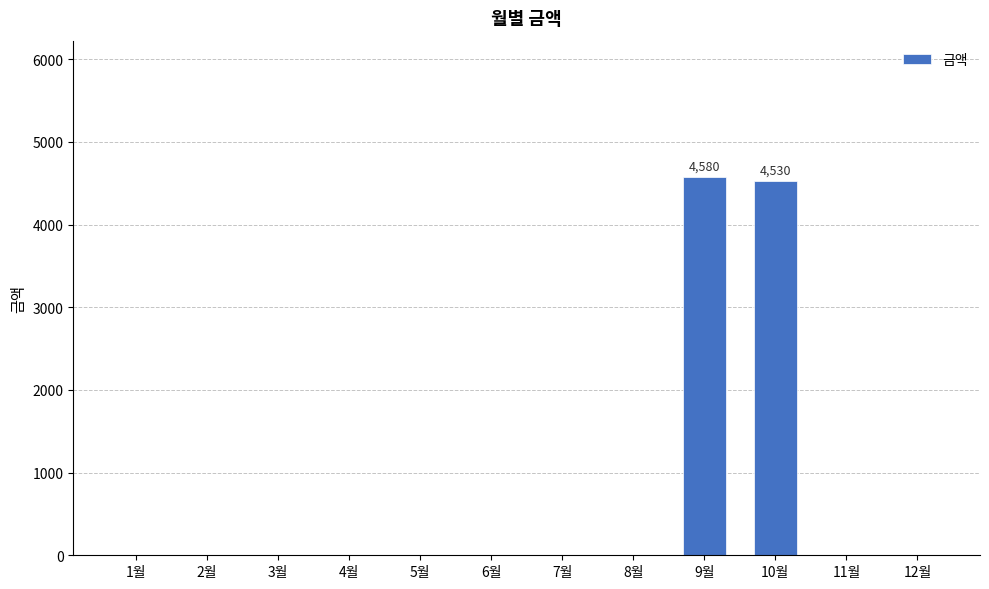

Reading right to left, extract all data points from this chart.

12월=0	11월=0	10월=4530	9월=4580	8월=0	7월=0	6월=0	5월=0	4월=0	3월=0	2월=0	1월=0